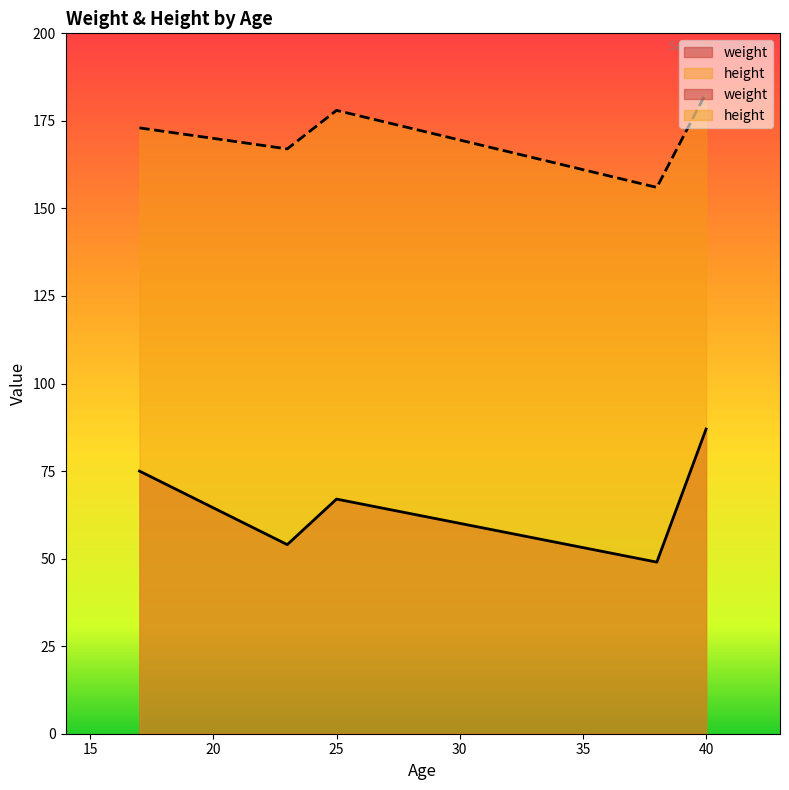

How many data points in height are above 173?

2